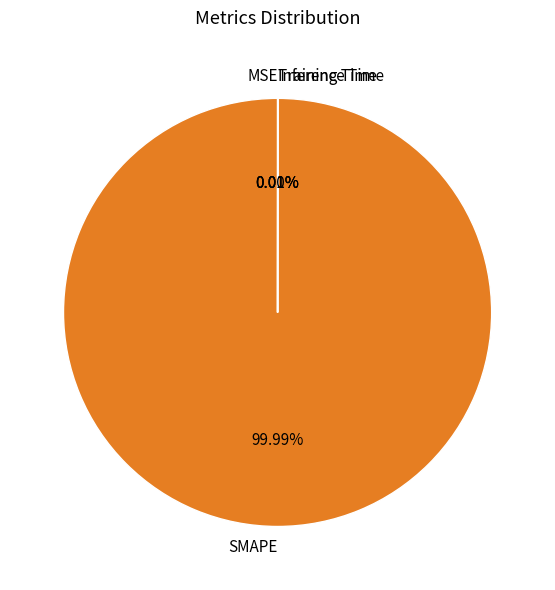

How many slices are in this pie chart?

4